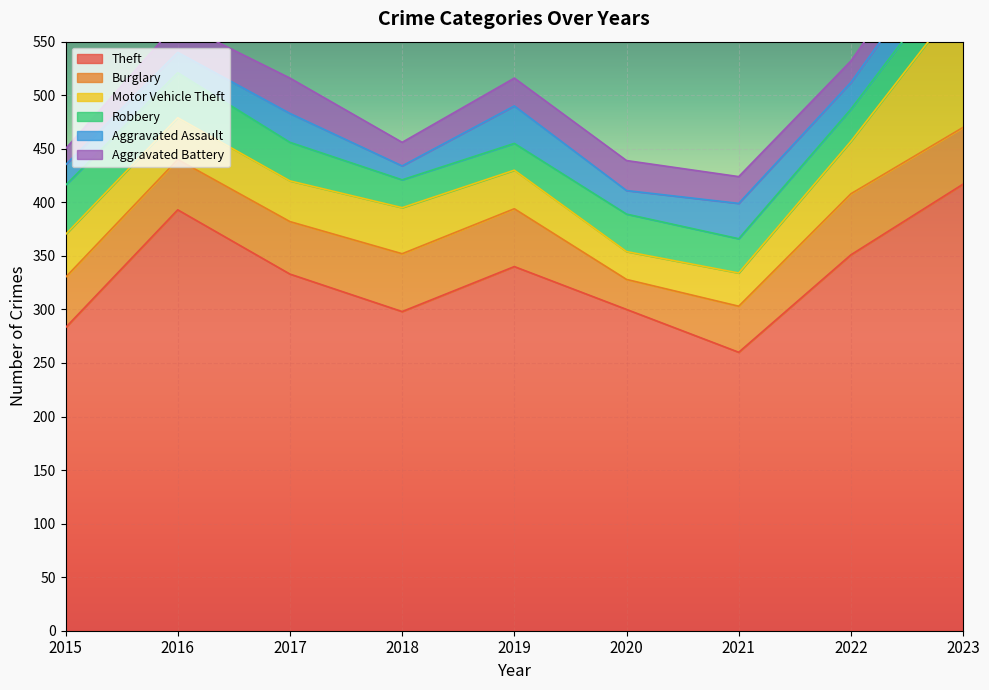

What is the sum of the Robbery values at 2015 and 2018?

72